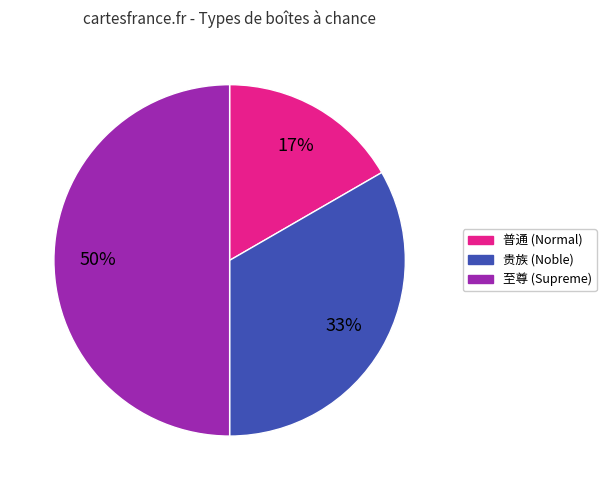

To the nearest percent, what is the difference between the largest and smallest slice percentages?

33%